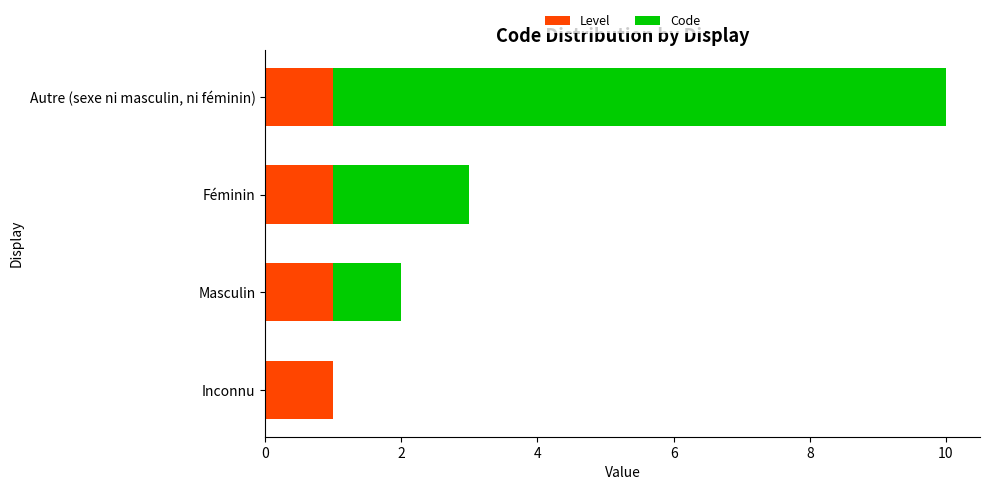

How many series are shown in this chart?

2